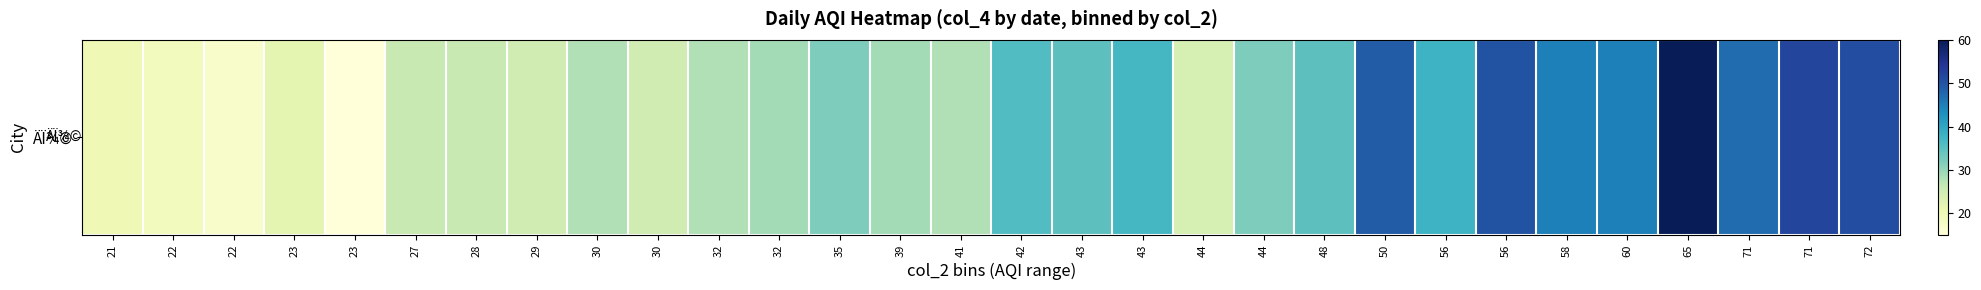

How many data points are less than 32?

15